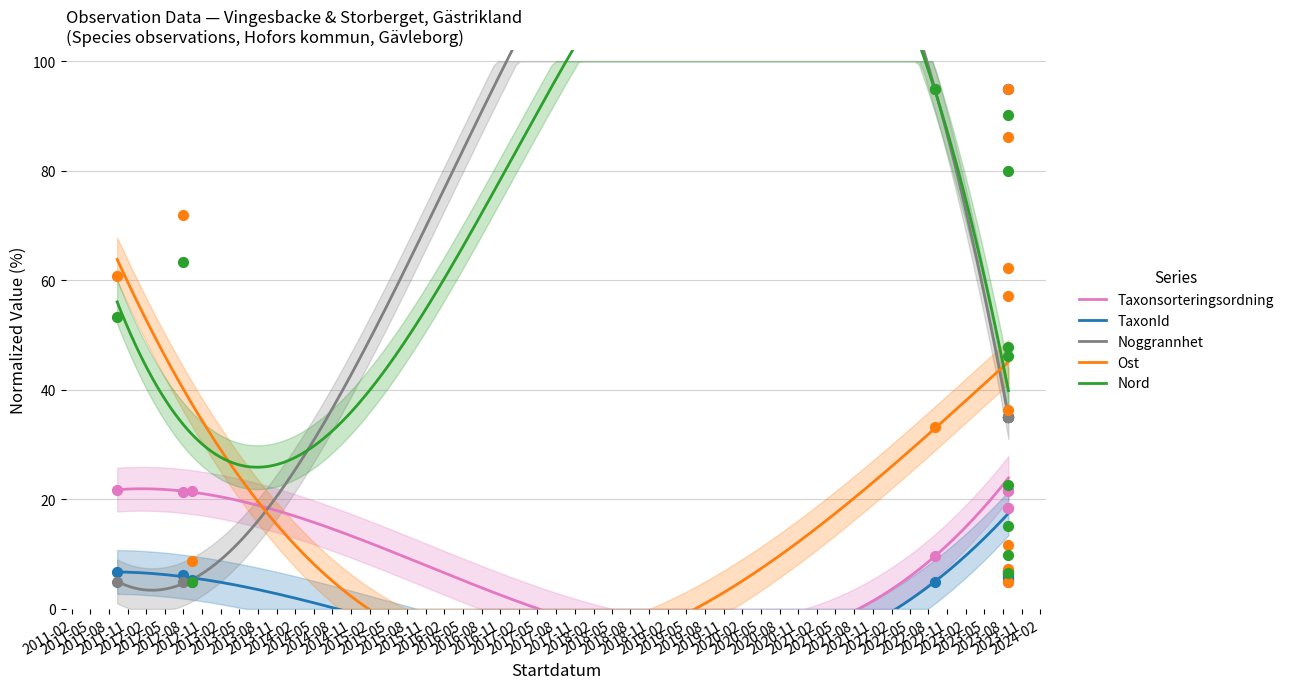

Which series has the largest total across all categories?

Ost